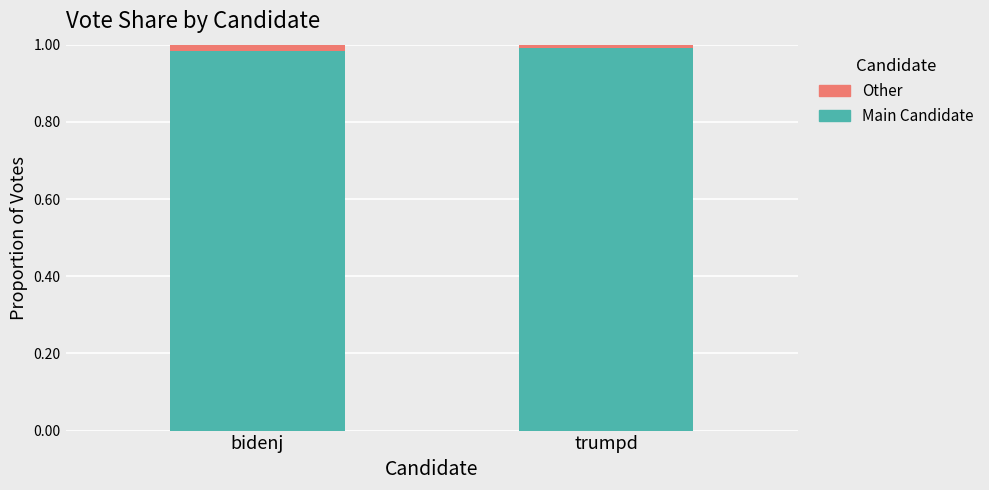

What is the label of the 2nd bar from the left?

trumpd